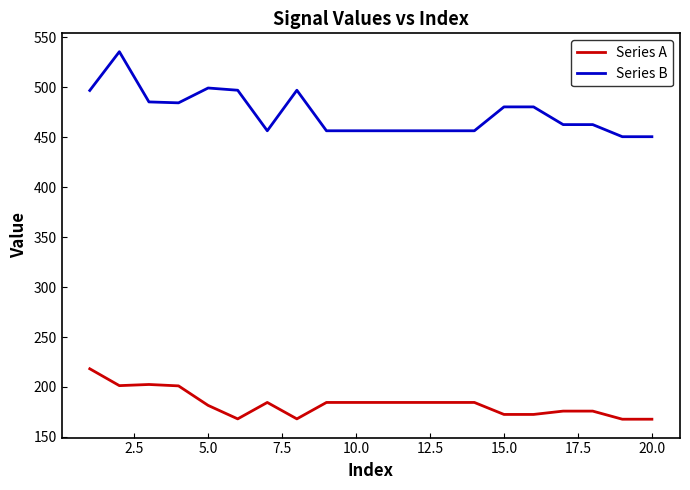

What is the lowest value of the Series B series?

450.4